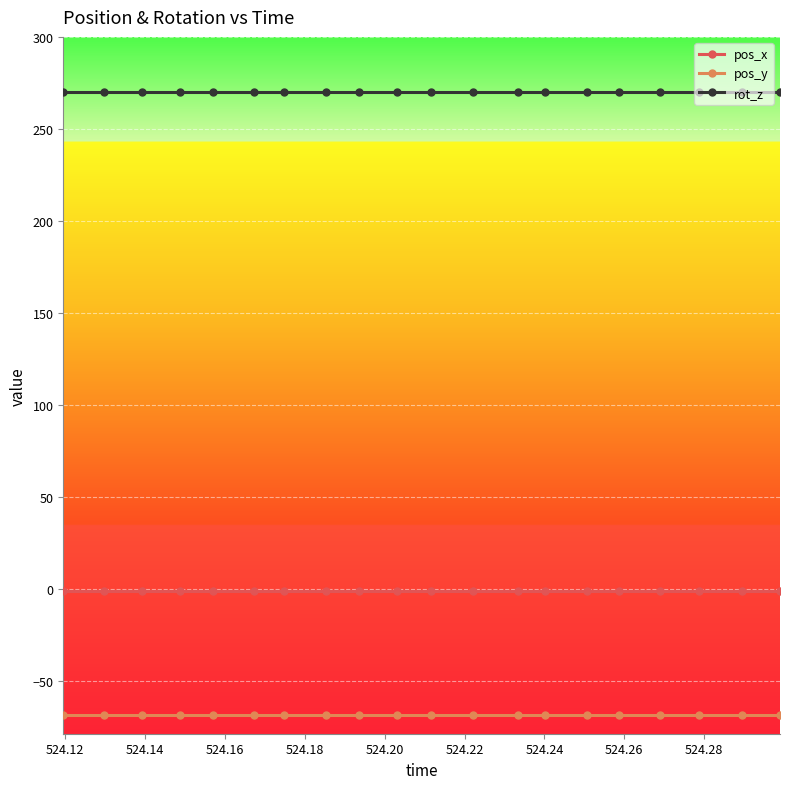

At how many categories does at least one series exceed 8?

20